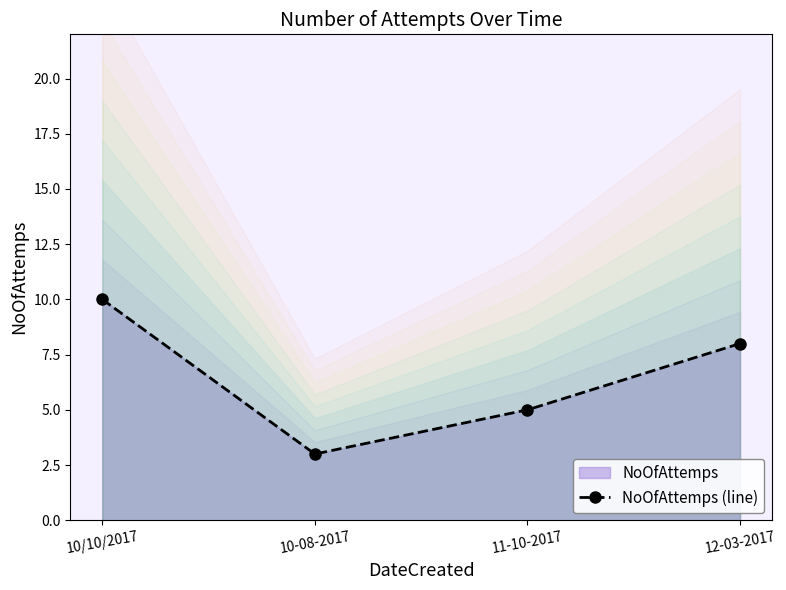

The chart shows a value of 5 at 11-10-2017. True or false?

True